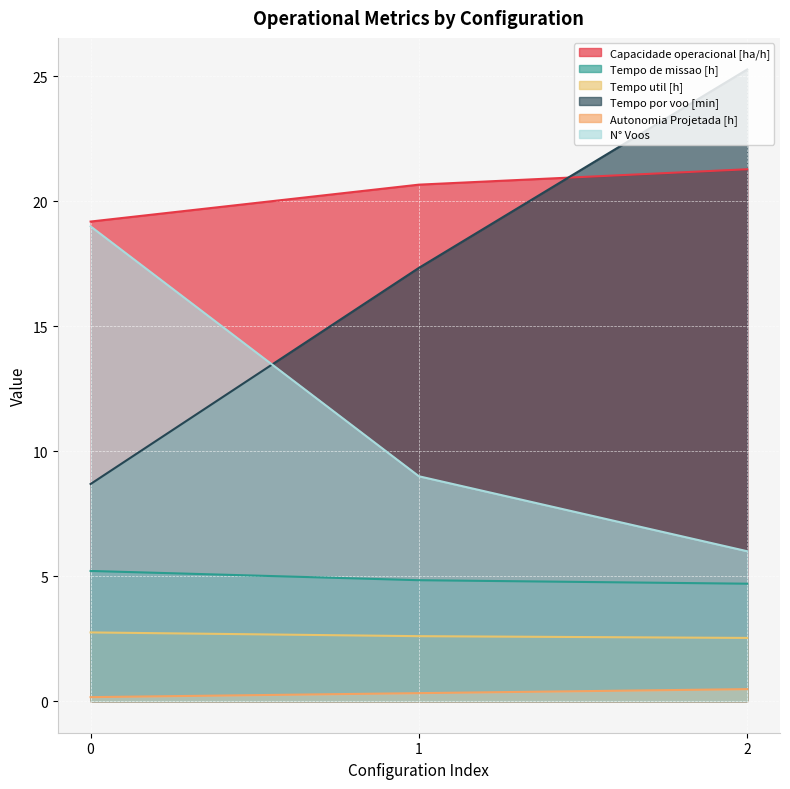

What is the sum of the Capacidade operacional [ha/h] values at 0 and 2?

40.5